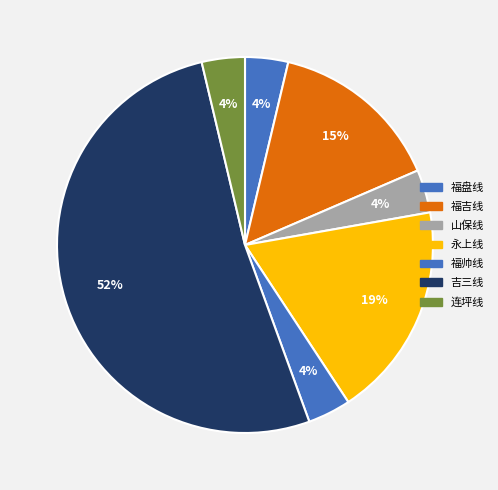

How many slices are in this pie chart?

7